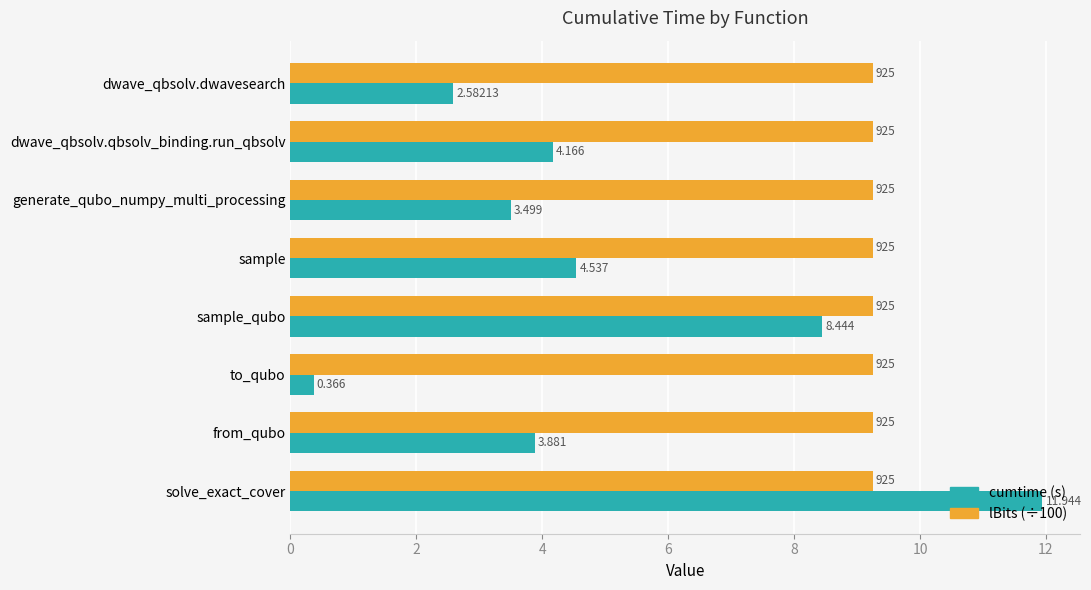

At which category does the chart reach its minimum across all series?

to_qubo